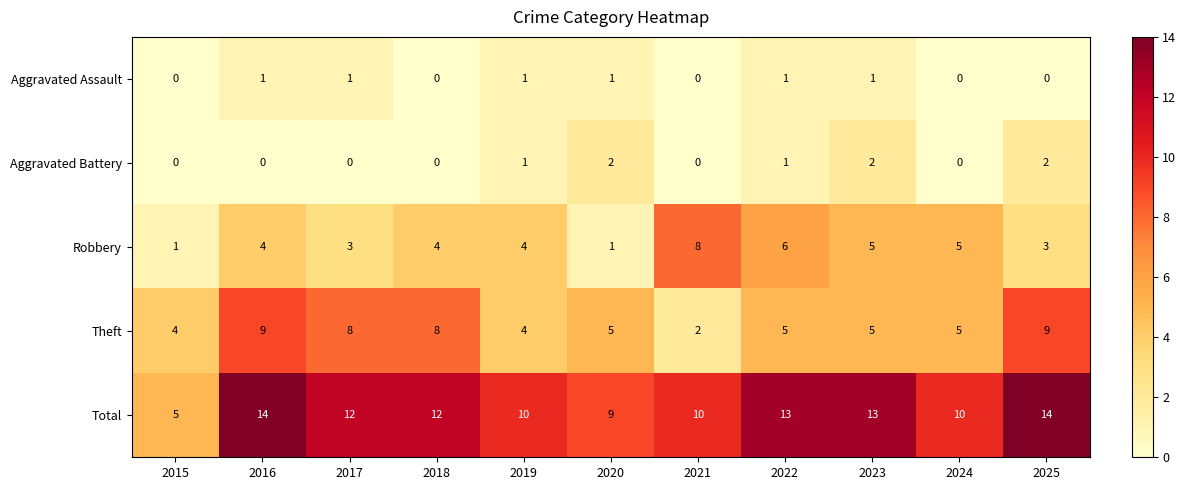

Rank the categories by Aggravated Assault value from lowest to highest.

2015, 2018, 2021, 2024, 2025, 2016, 2017, 2019, 2020, 2022, 2023